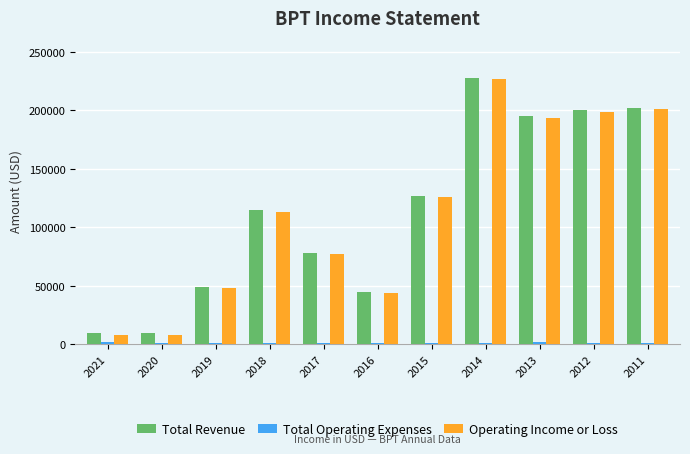

Between 2017 and 2013, which series saw the biggest shift?

Total Revenue